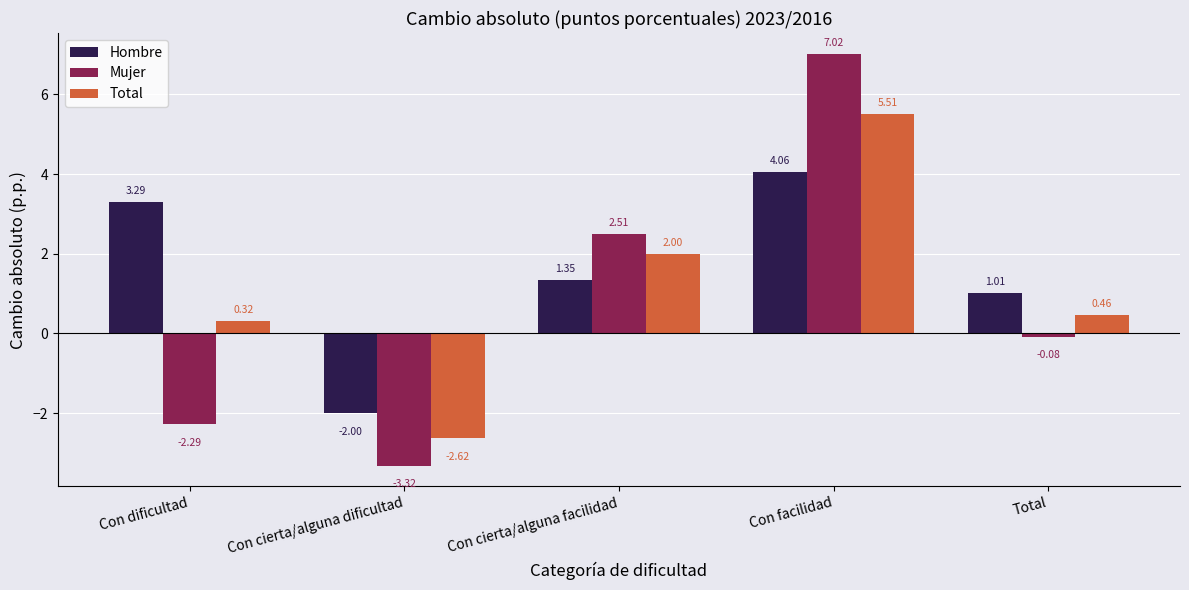

At Con dificultad, list the series in order from largest to smallest.

Hombre, Total, Mujer